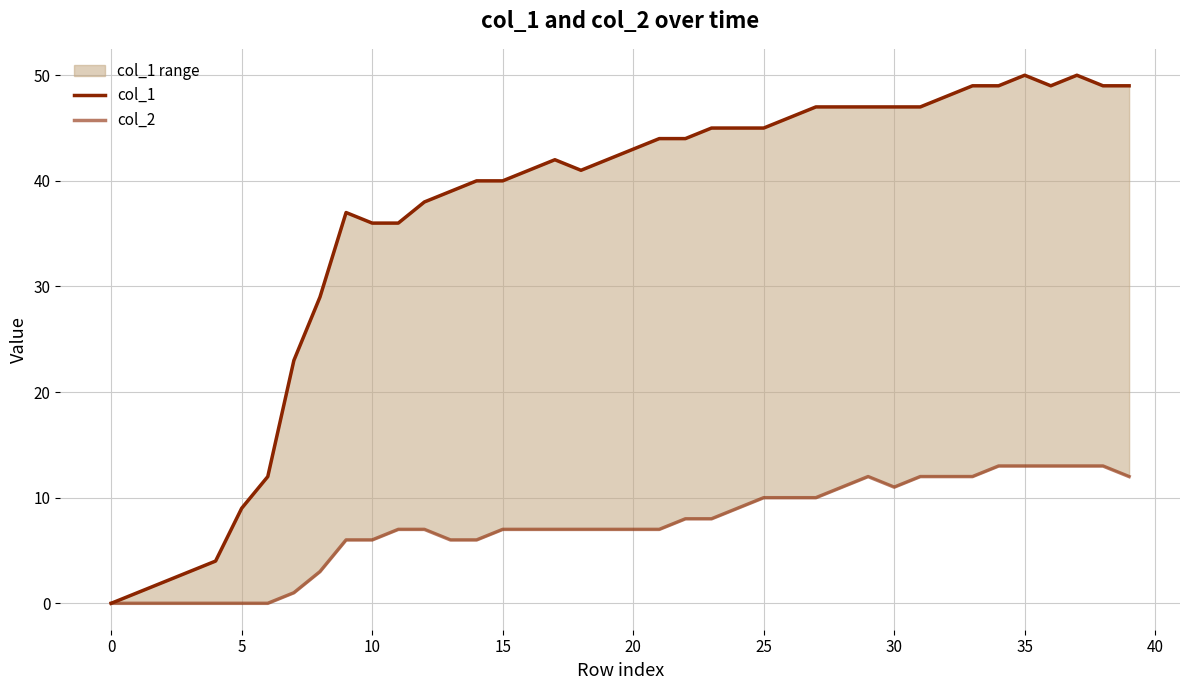

What is the greatest value displayed?

50